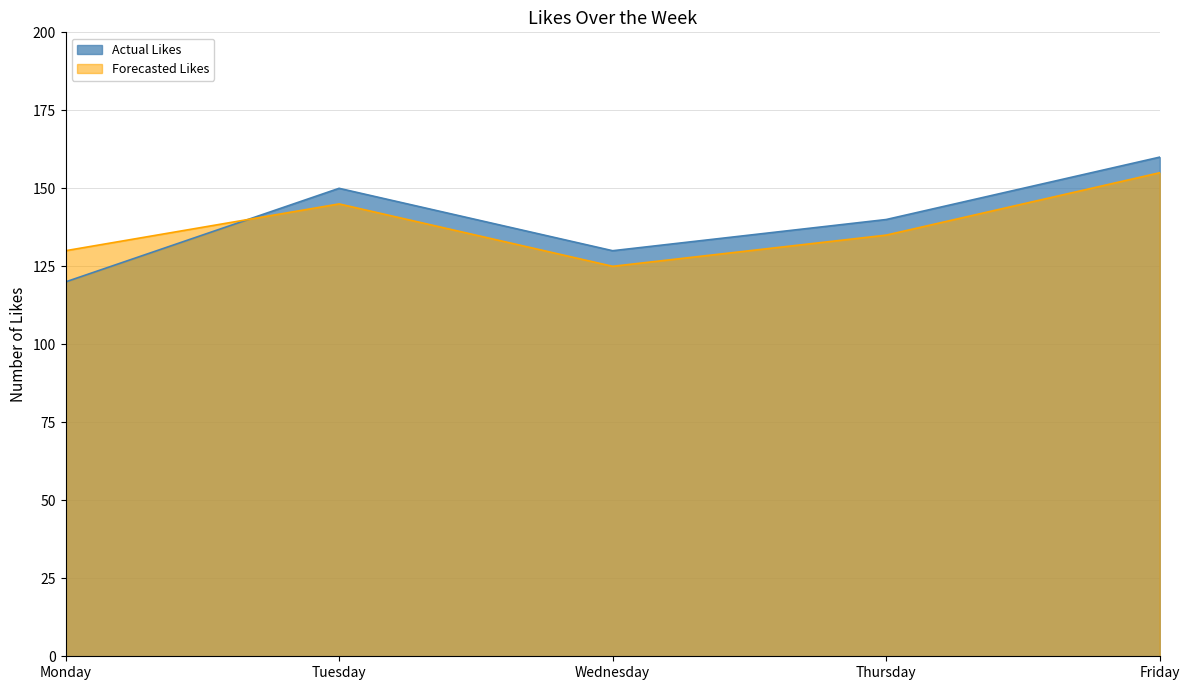

What is the difference between the second highest and second lowest values in the Forecasted Likes series?

15